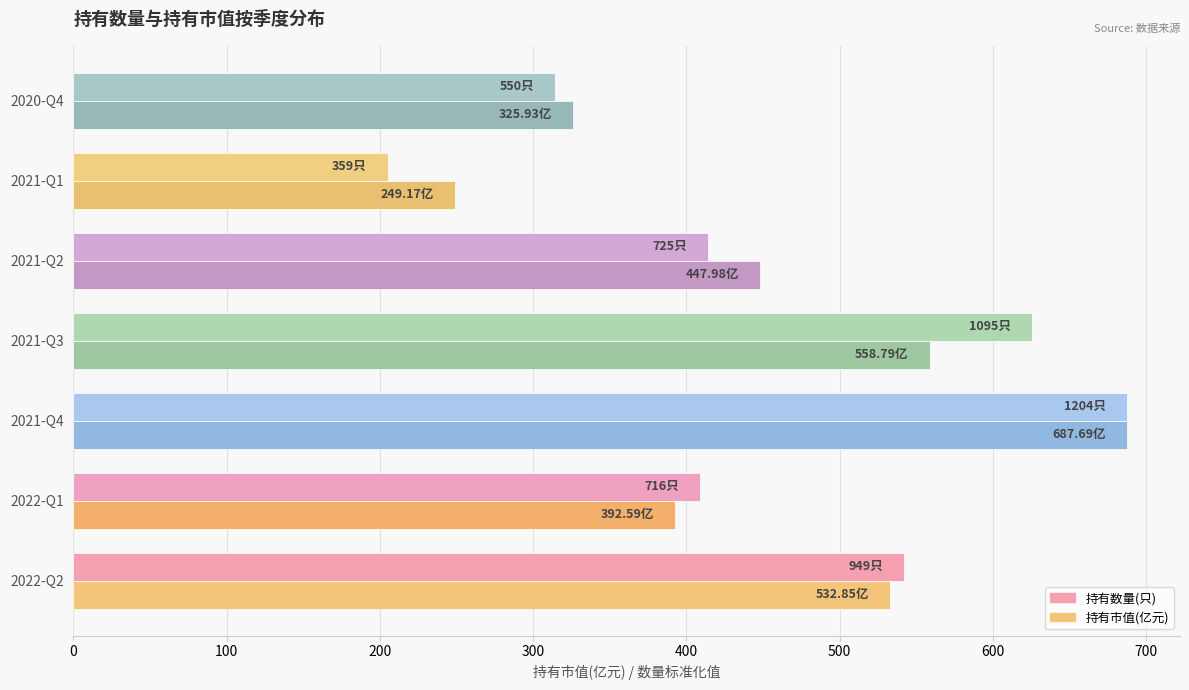

What is the sum of the 持有数量(只) values at 2020-Q4 and 2021-Q3?

939.6